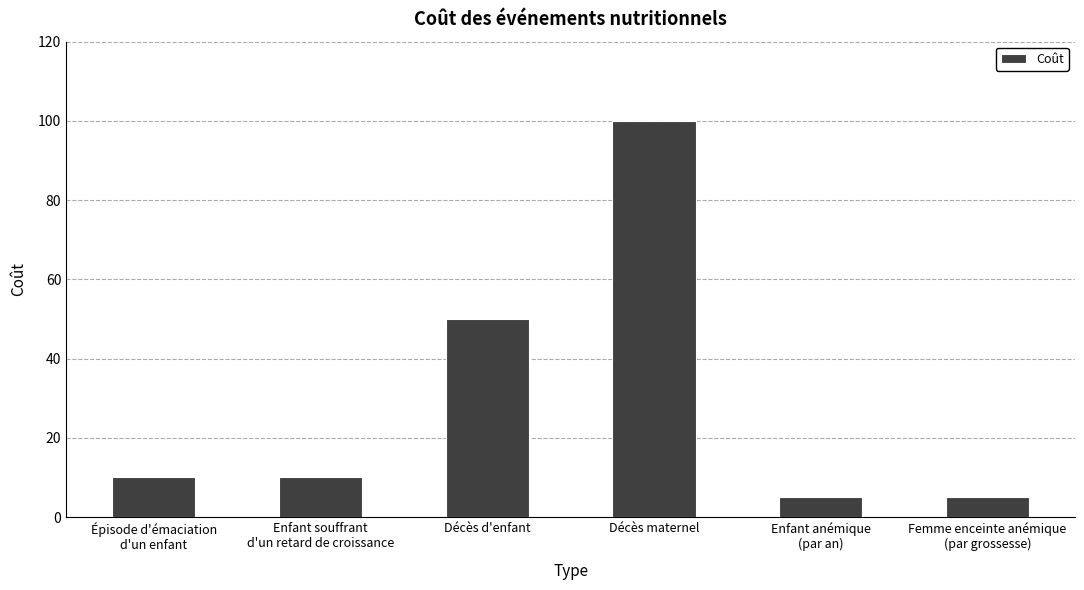

What is the maximum value shown in the chart?

100